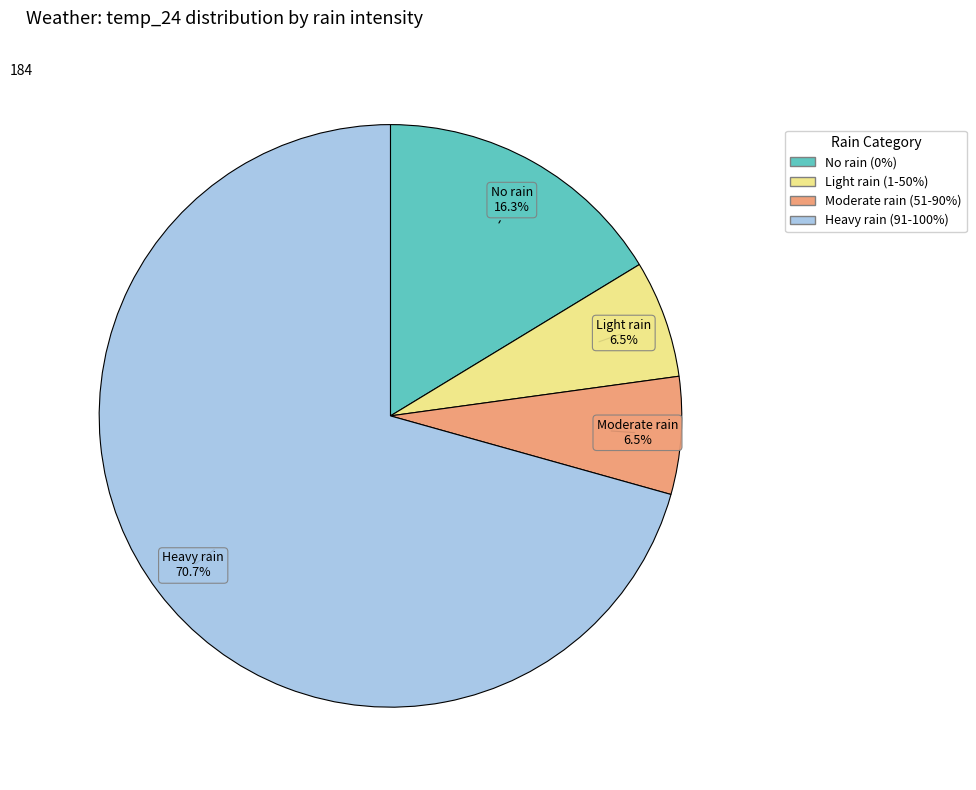

Is there any slice that represents more than half of the pie?

Yes